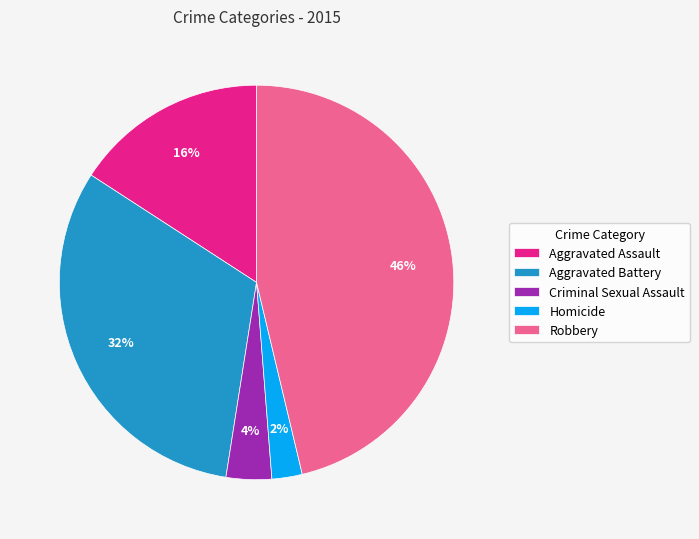

How many segments does this pie chart have?

5